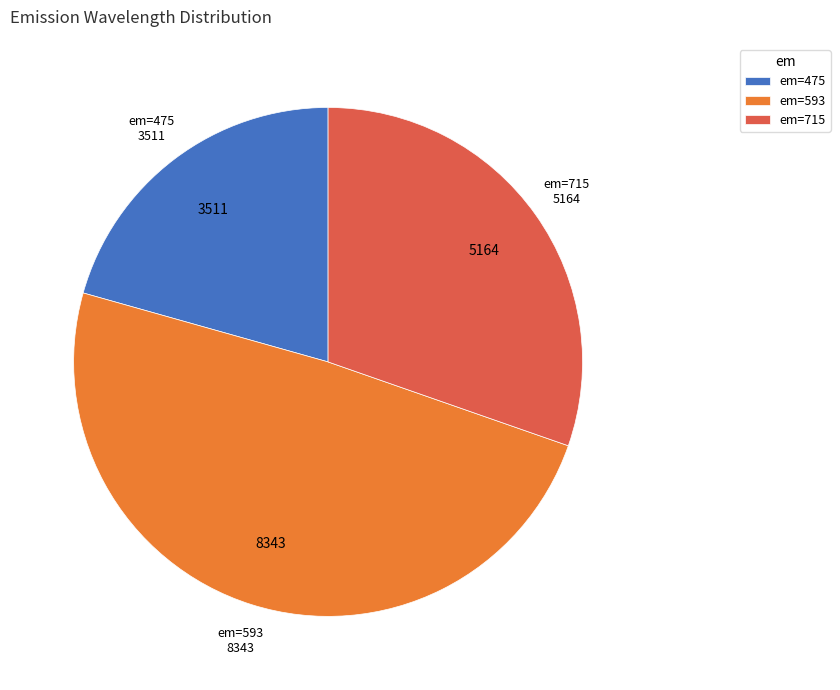

Is there a majority slice in this chart?

No